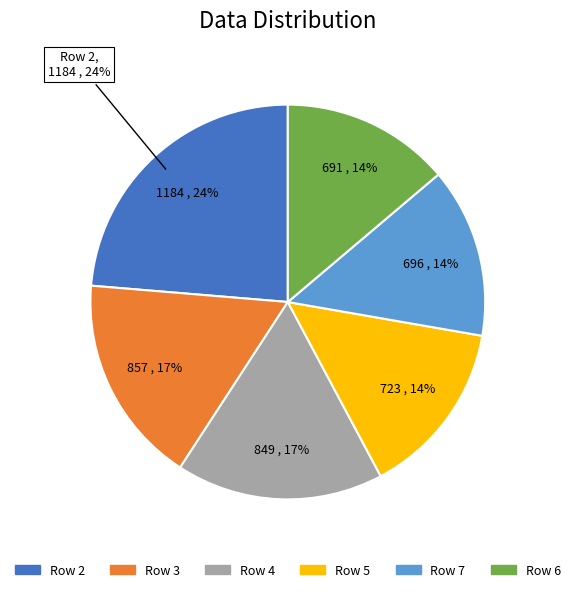

Does 1 account for over 50% of the chart?

No